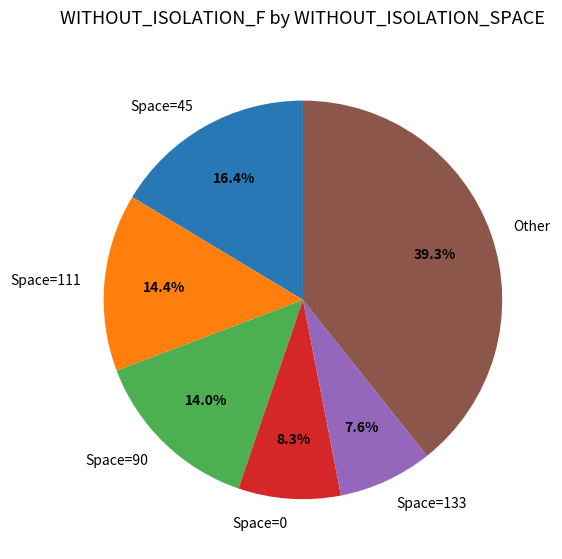

Does Space=0 represent more than half of the total?

No